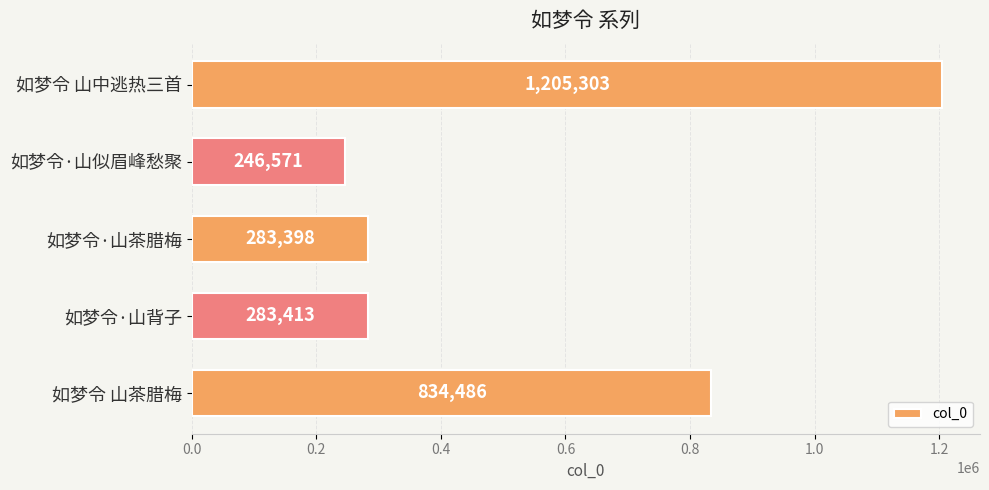

Is it true that the value at 如梦令·山背子 is 414120?

False